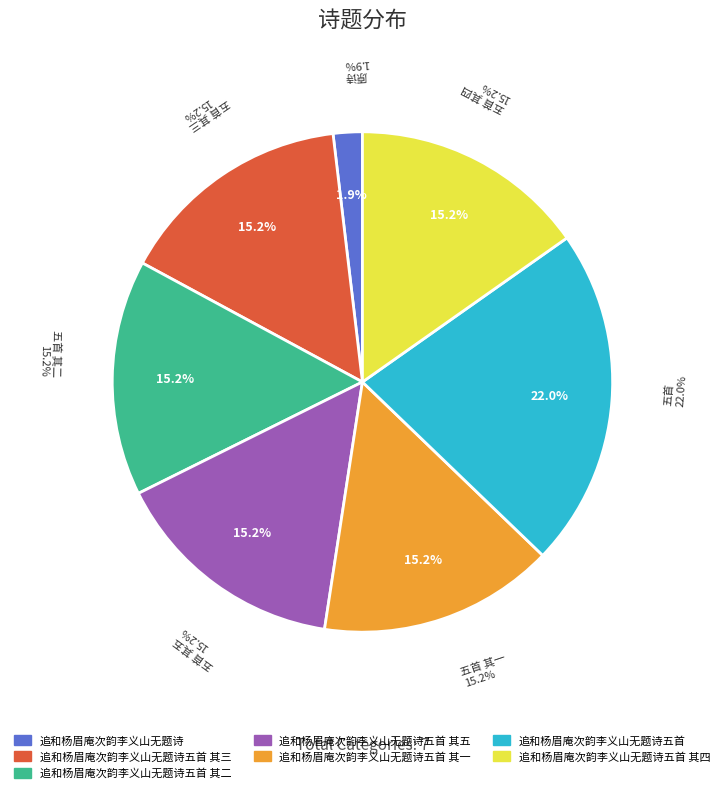

The 追和杨眉庵次韵李义山无题诗五首 slice represents 22% of the pie. True or false?

True